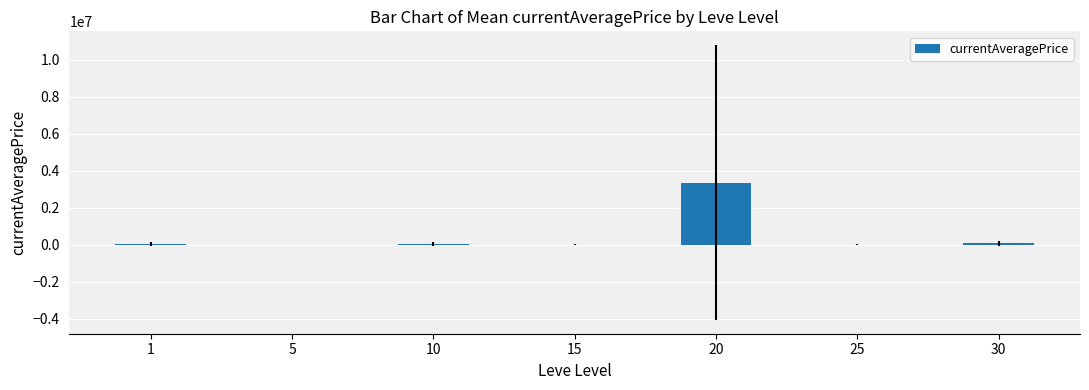

What is the greatest value displayed?

3364495.8